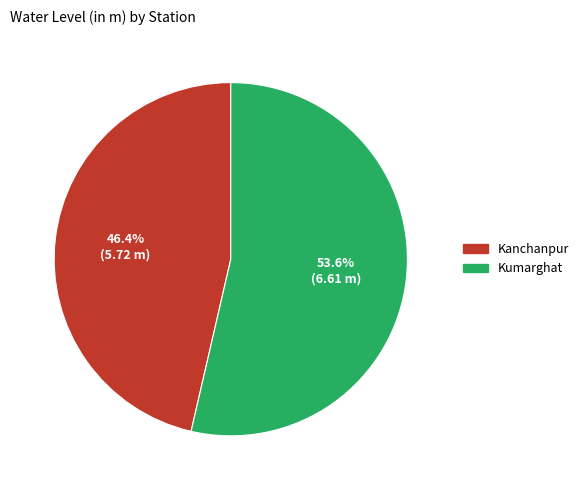

Is the sum of Kumarghat and Kanchanpur greater than half?

Yes